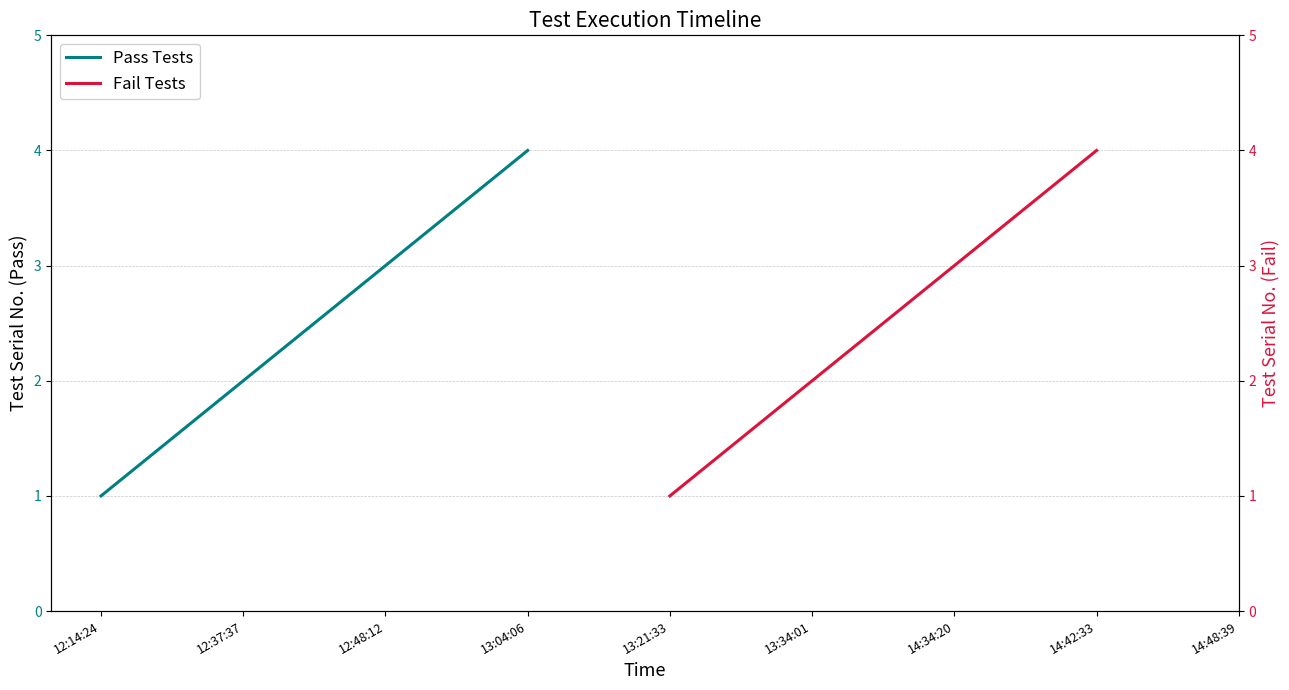

How many data points in Fail Tests are above 3?

1